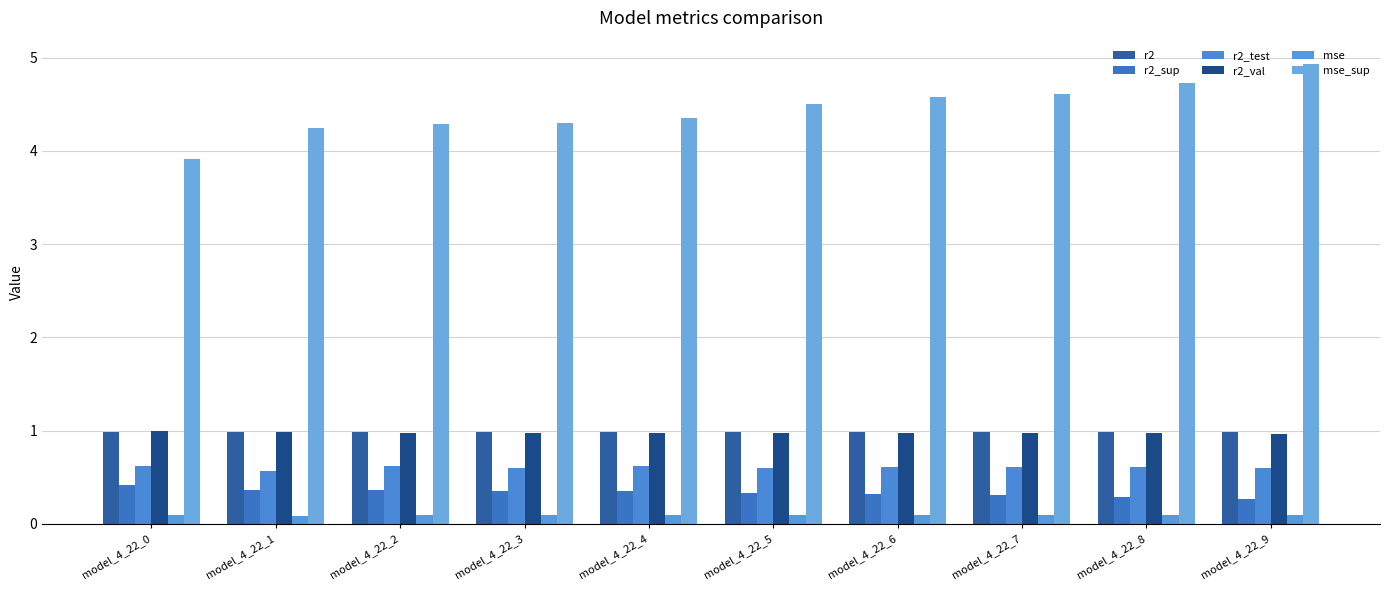

Which series has the widest spread of values?

mse_sup